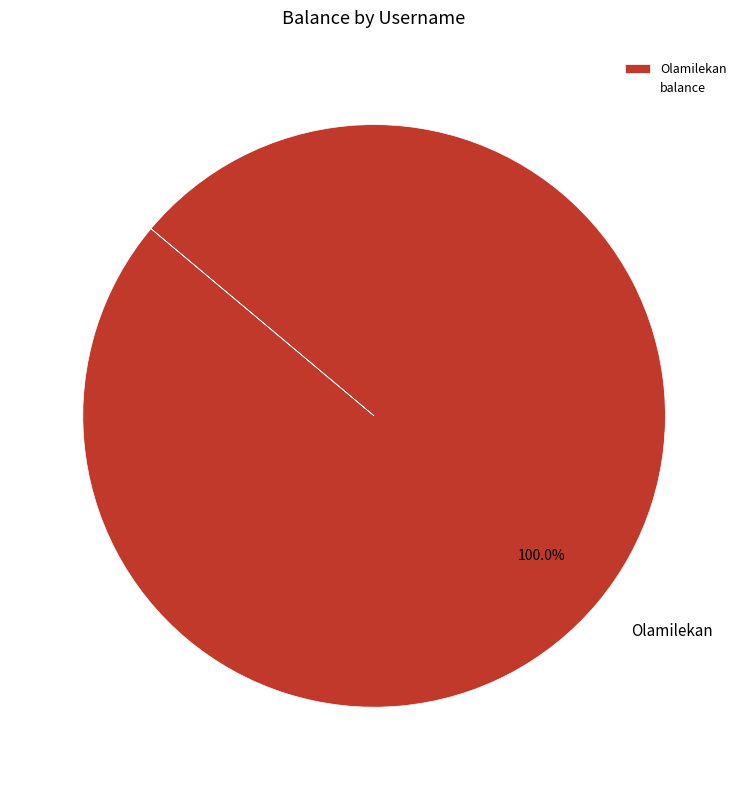

Rank the categories by value from lowest to highest.

Olamilekan